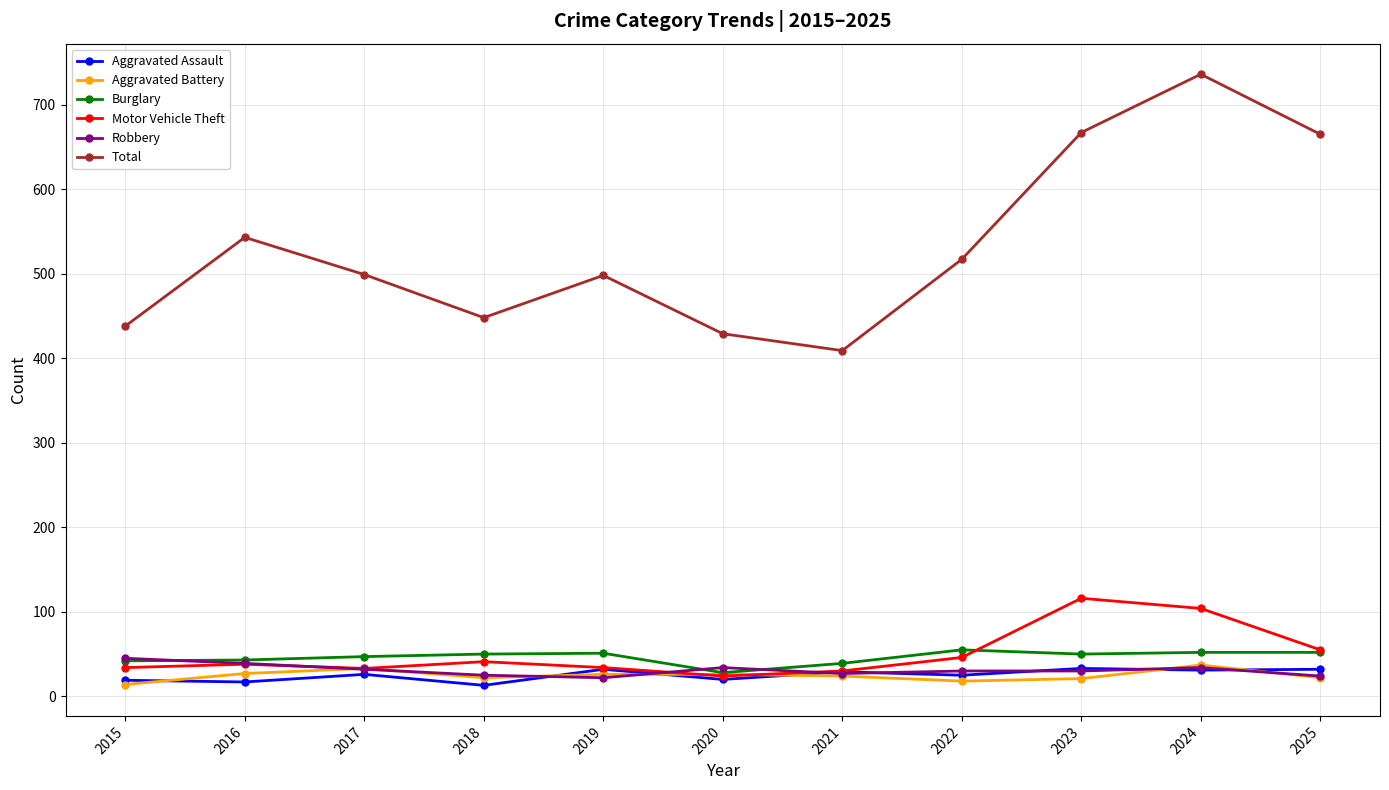

True or false: Burglary has a value of 71 at 2016.

False